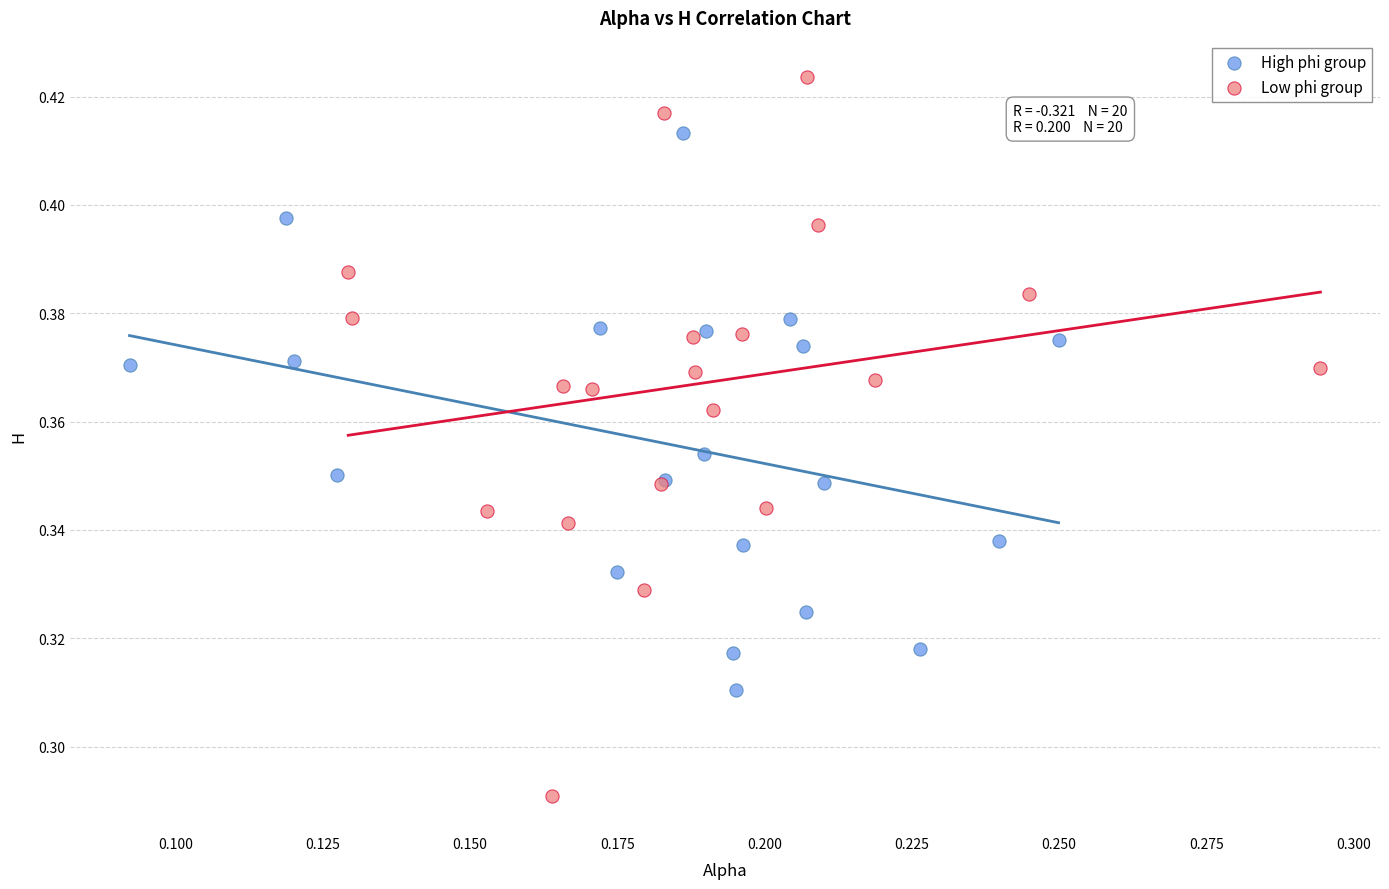

Which series has the largest Y range (max minus min)?

Low phi group